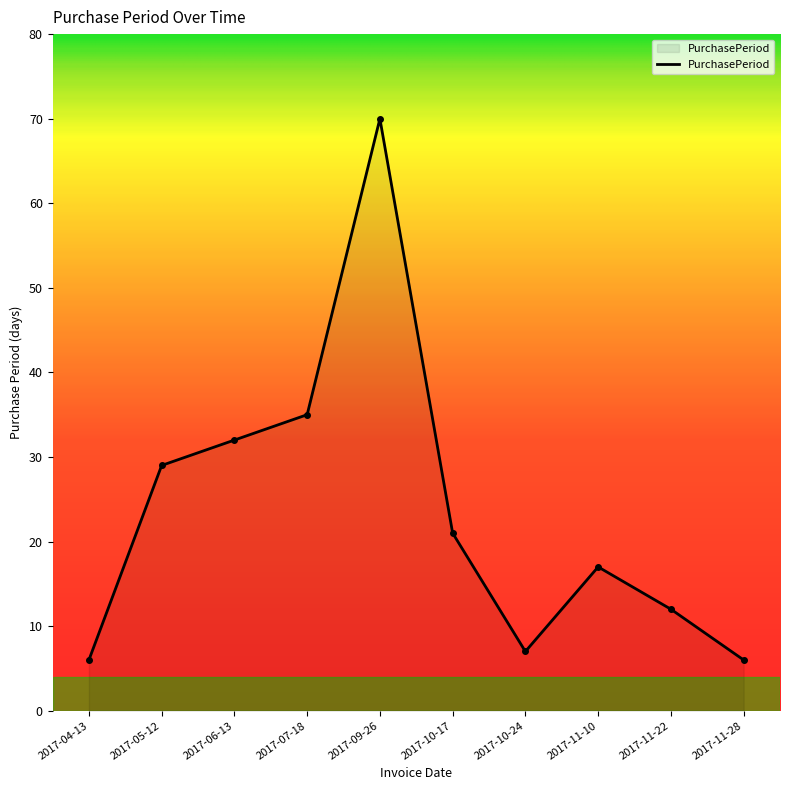

Where does the data first go above 21?

2017-05-12